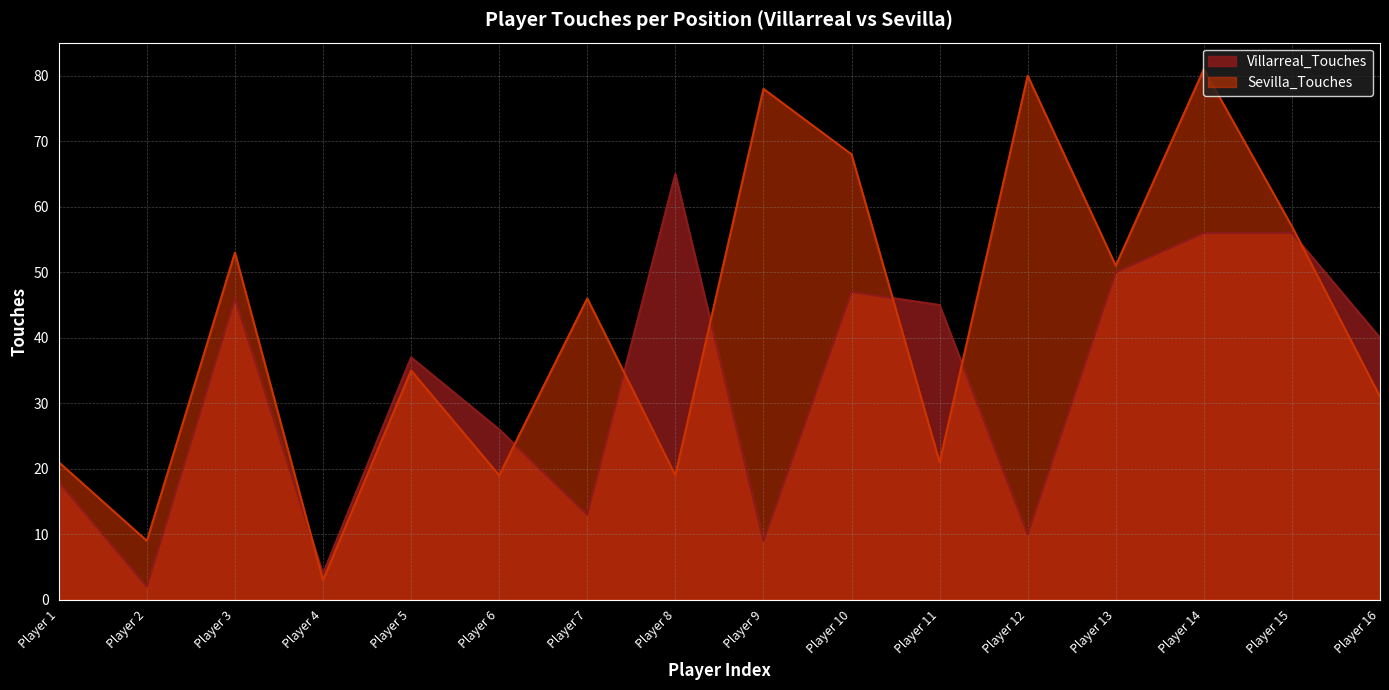

Where is the first local minimum for Sevilla_Touches?

Player 2